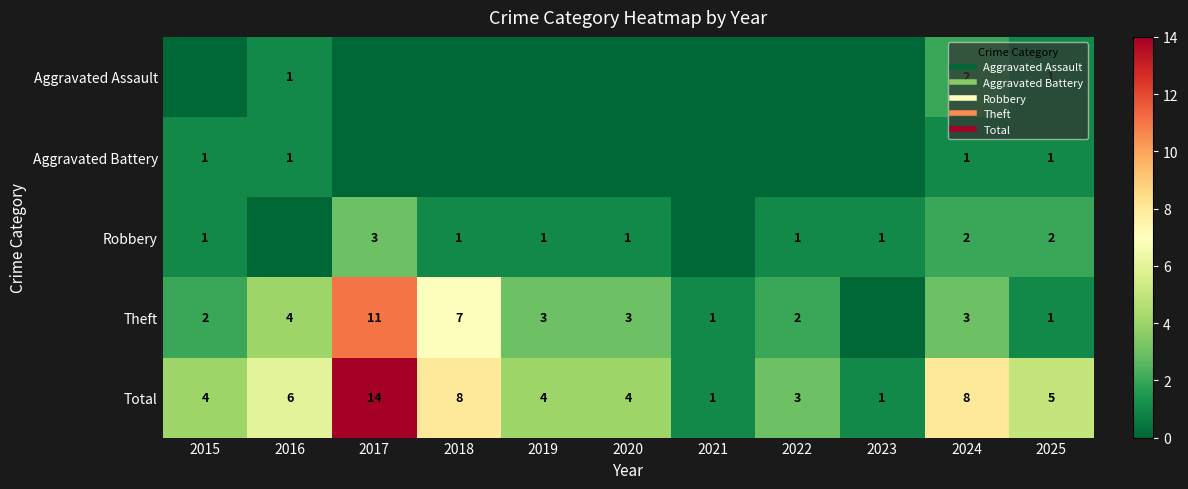

How many data points in Total are less than 4?

3